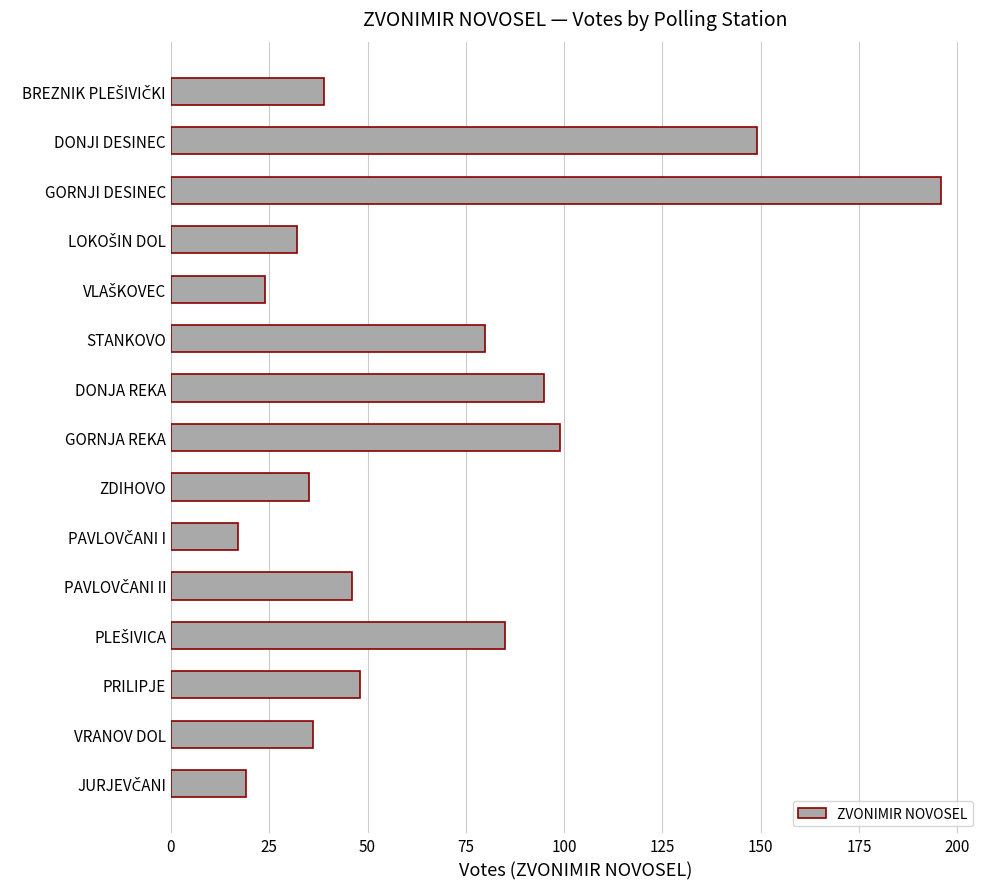

True or false: the data shows 59 at DONJI DESINEC.

False